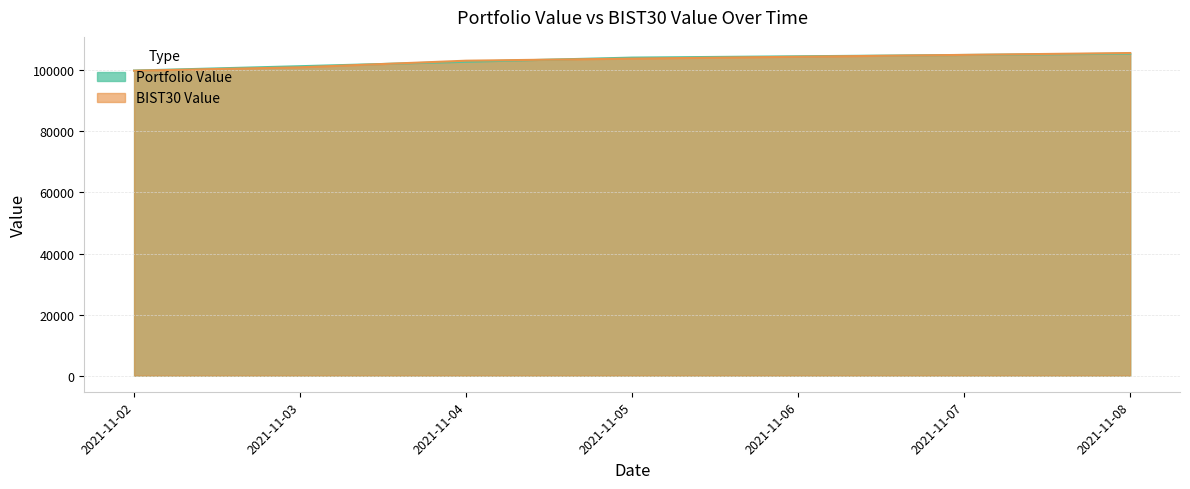

What is the highest value of the Portfolio Value series?

105459.9